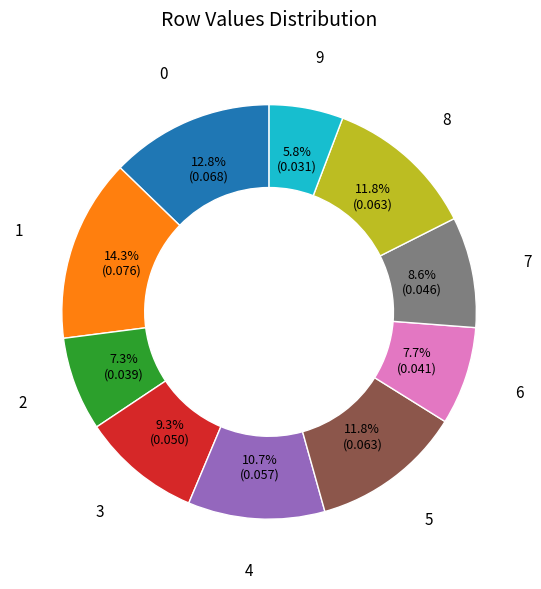

What percentage is the 0 slice, to the nearest percent?

13%